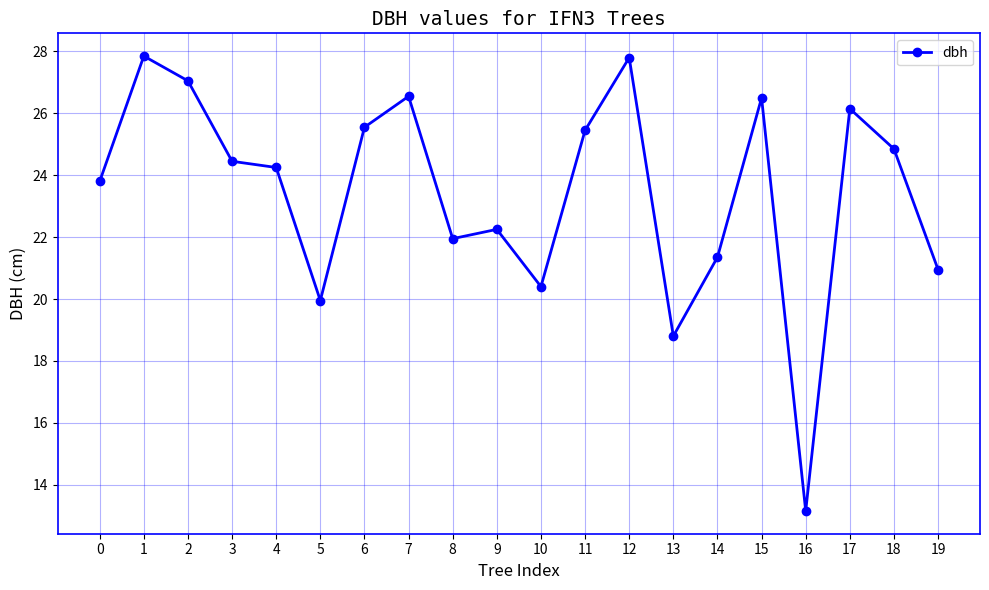

The chart shows a value of 15.7 at 17. True or false?

False